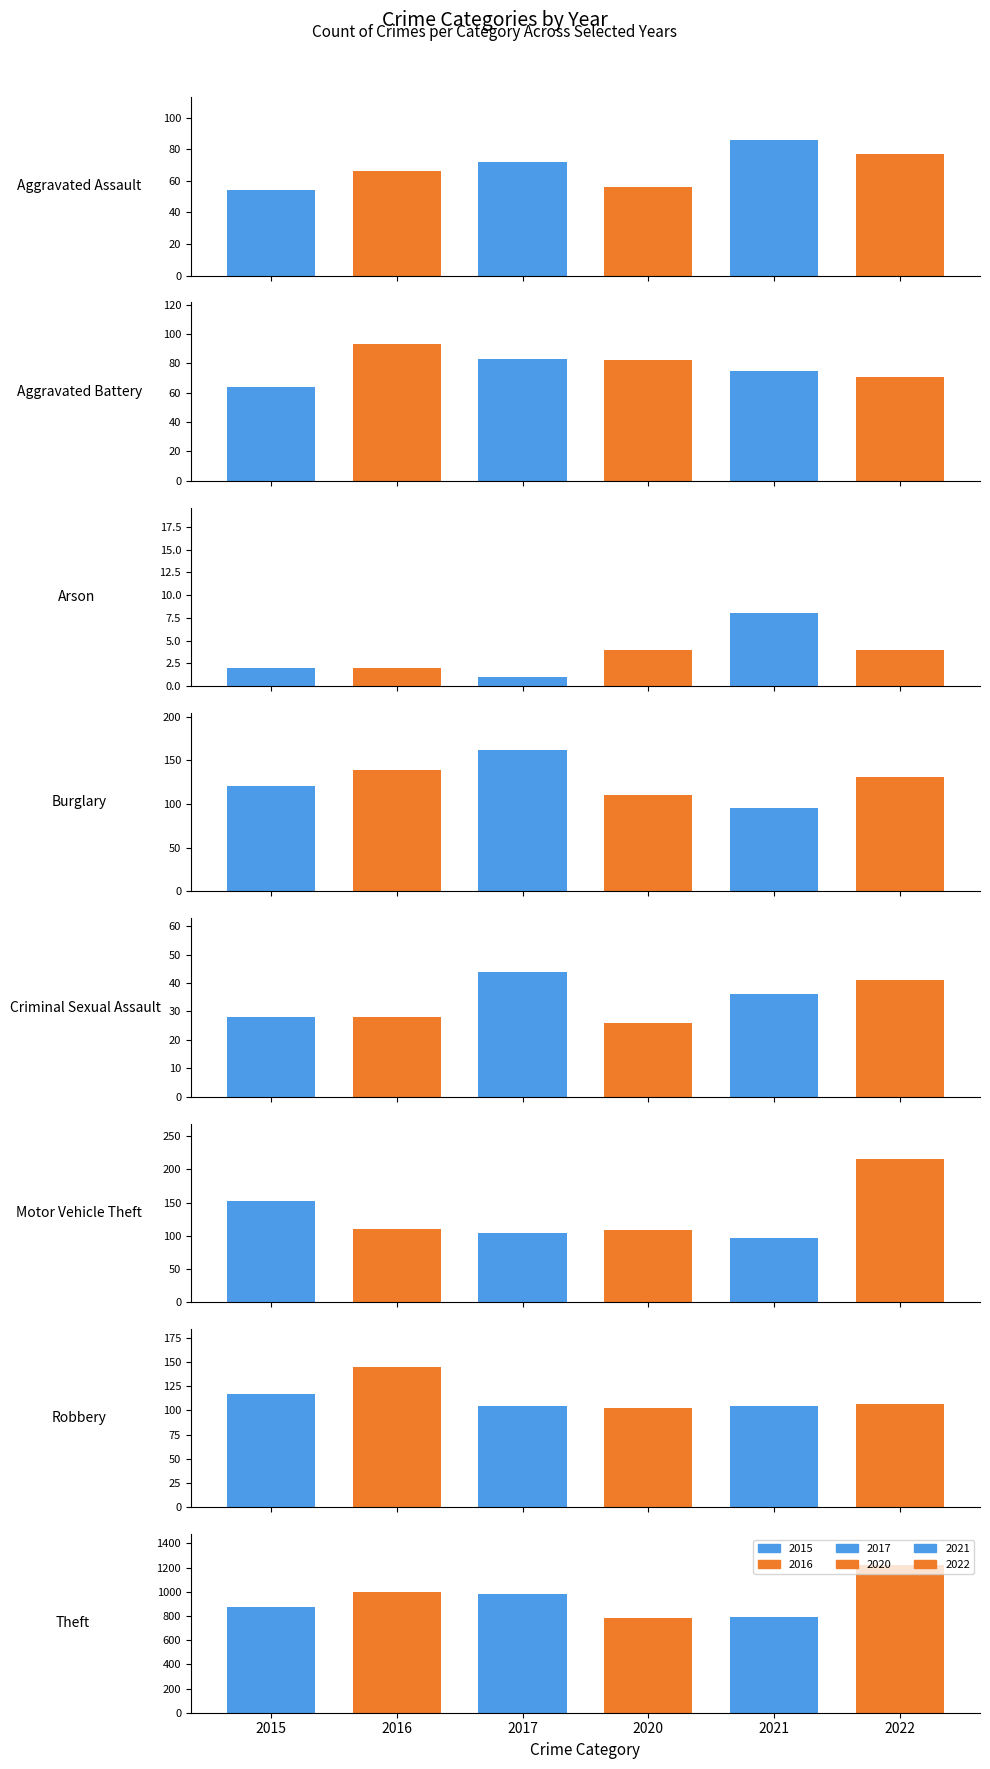

Read the 2020 value at 4, to the nearest 10.

30